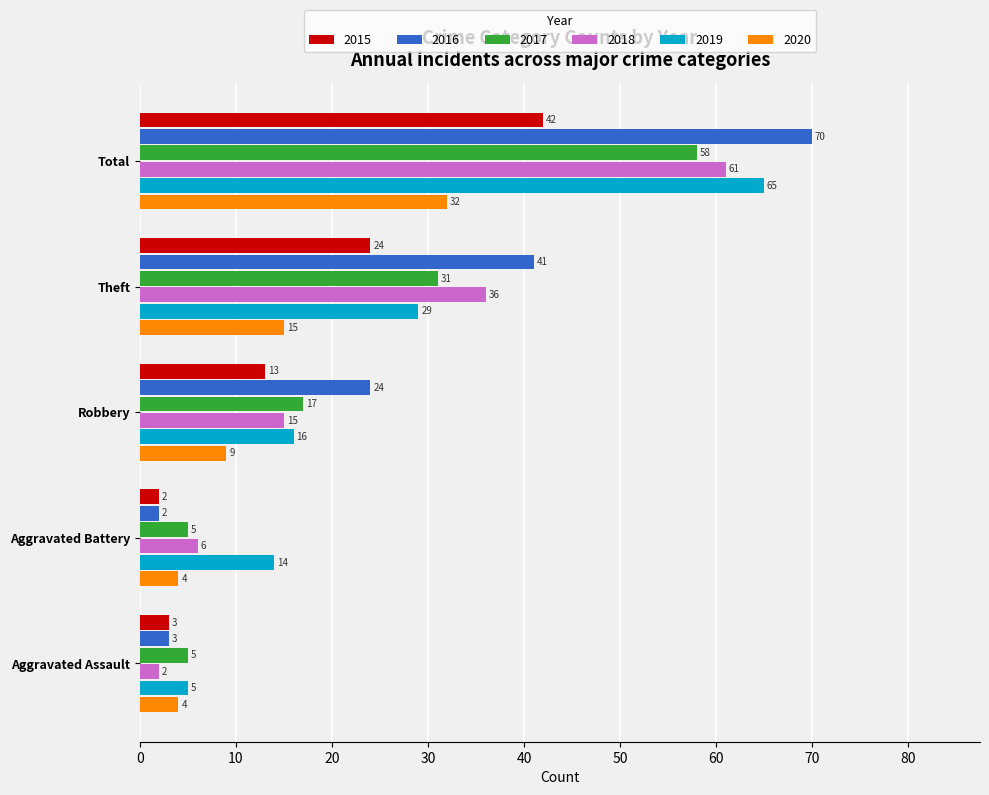

Count the number of data series in this chart.

6